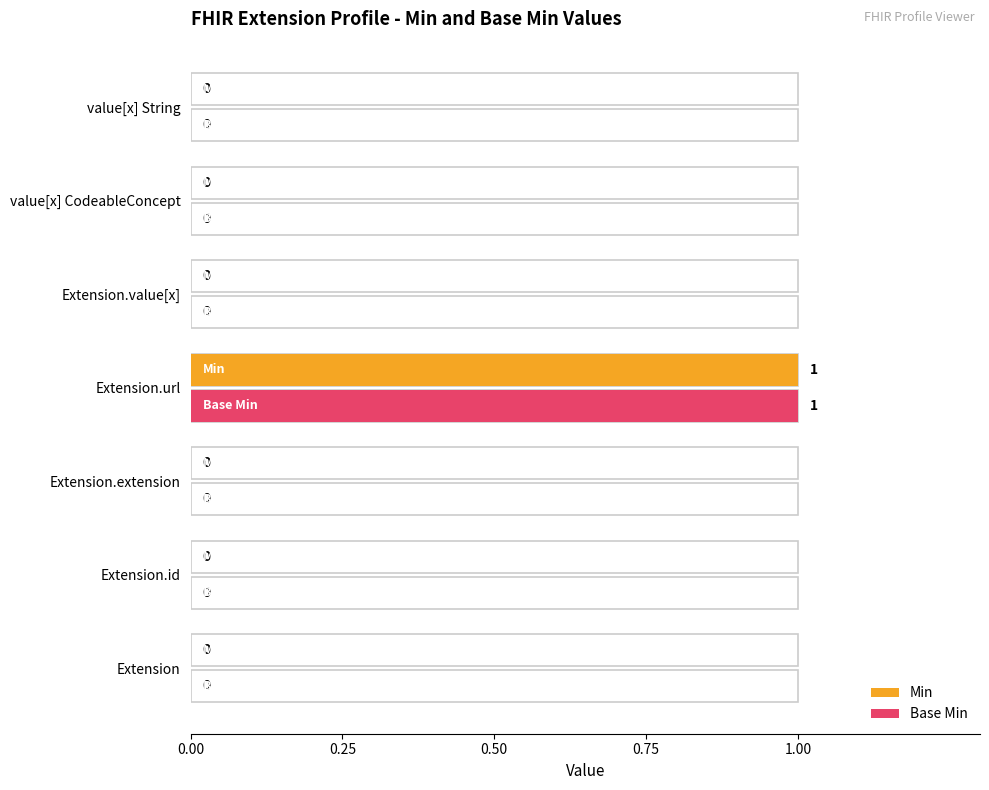

What is the maximum value shown in the chart?

1